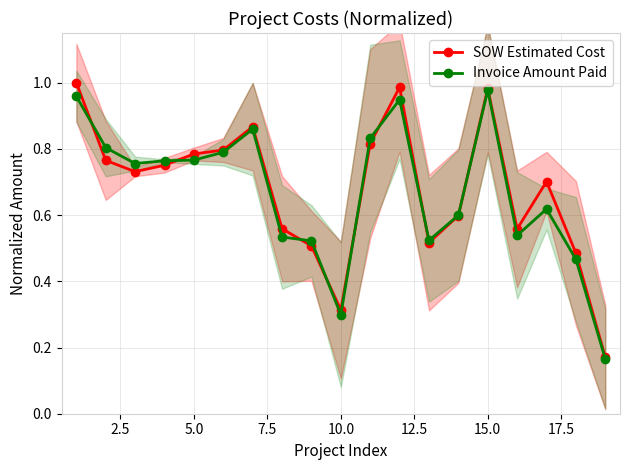

True or false: SOW Estimated Cost has more than 2 interior local peaks.

True